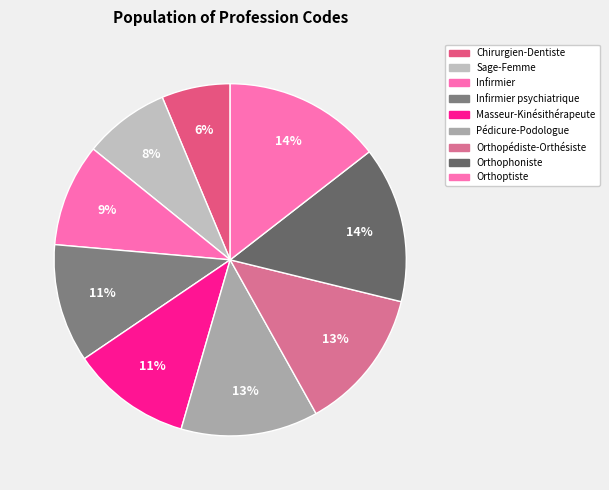

How many slices are in this pie chart?

9